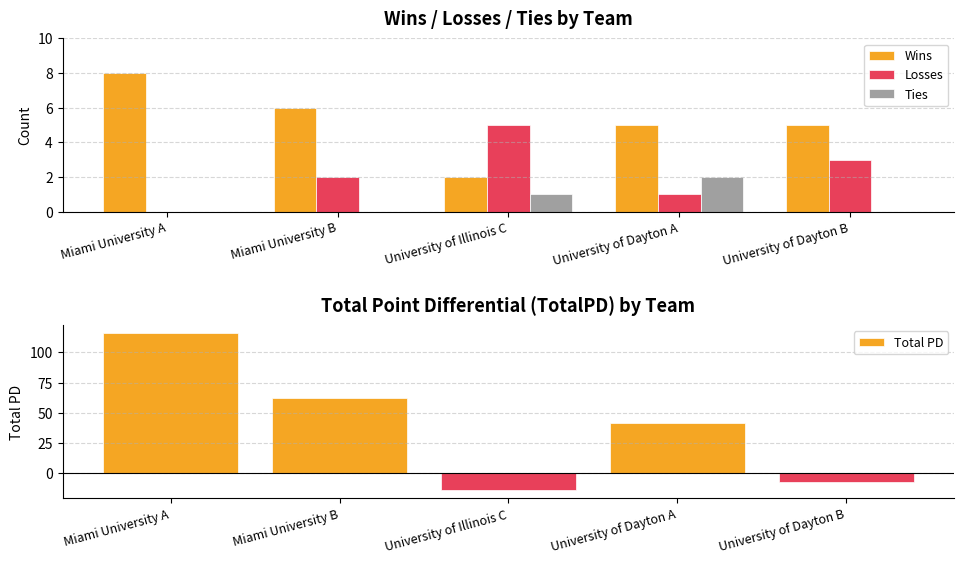

Where does the Wins series first go above 5?

Miami University A